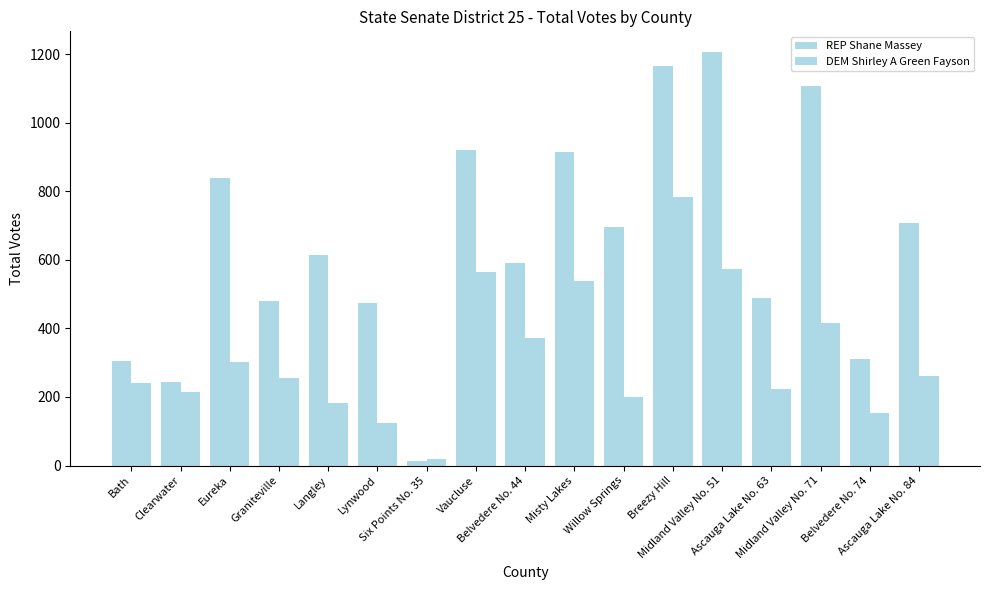

Which series has the largest total across all categories?

REP Shane Massey